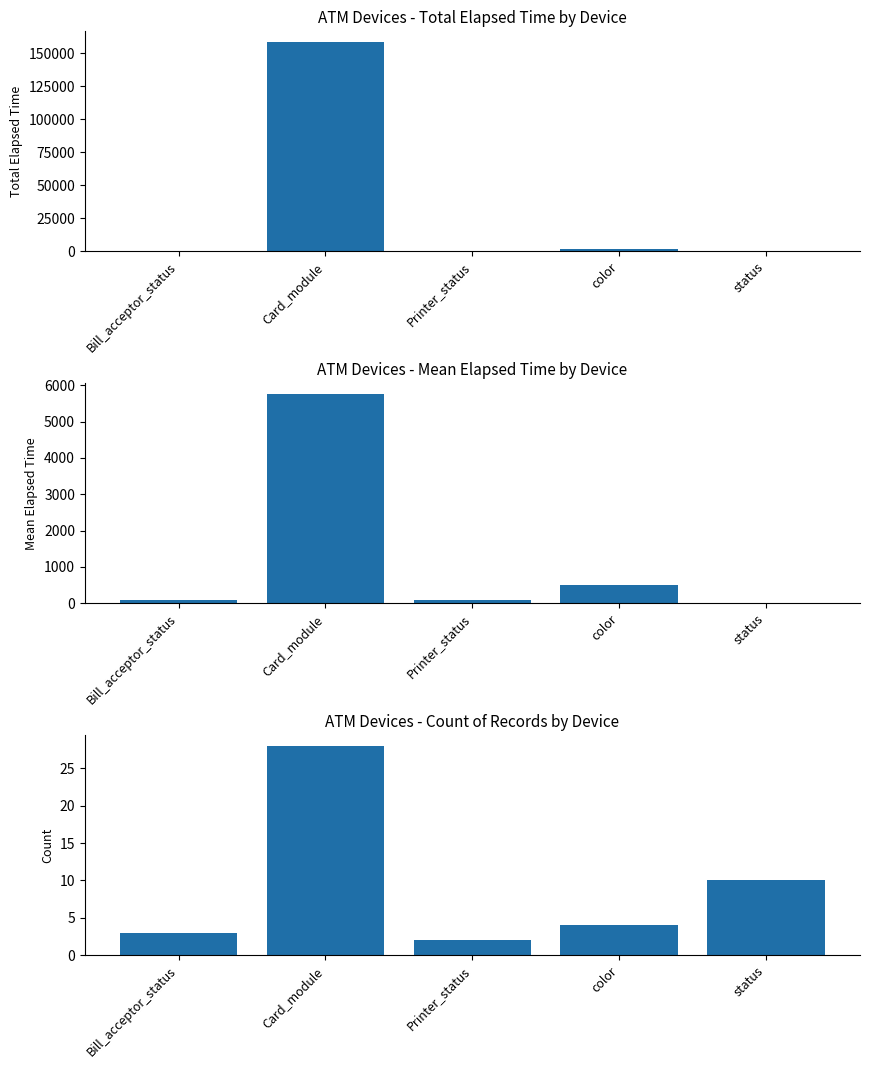

At status, list the series in order from smallest to largest.

Total Elapsed Time, Mean Elapsed Time, Count of Records